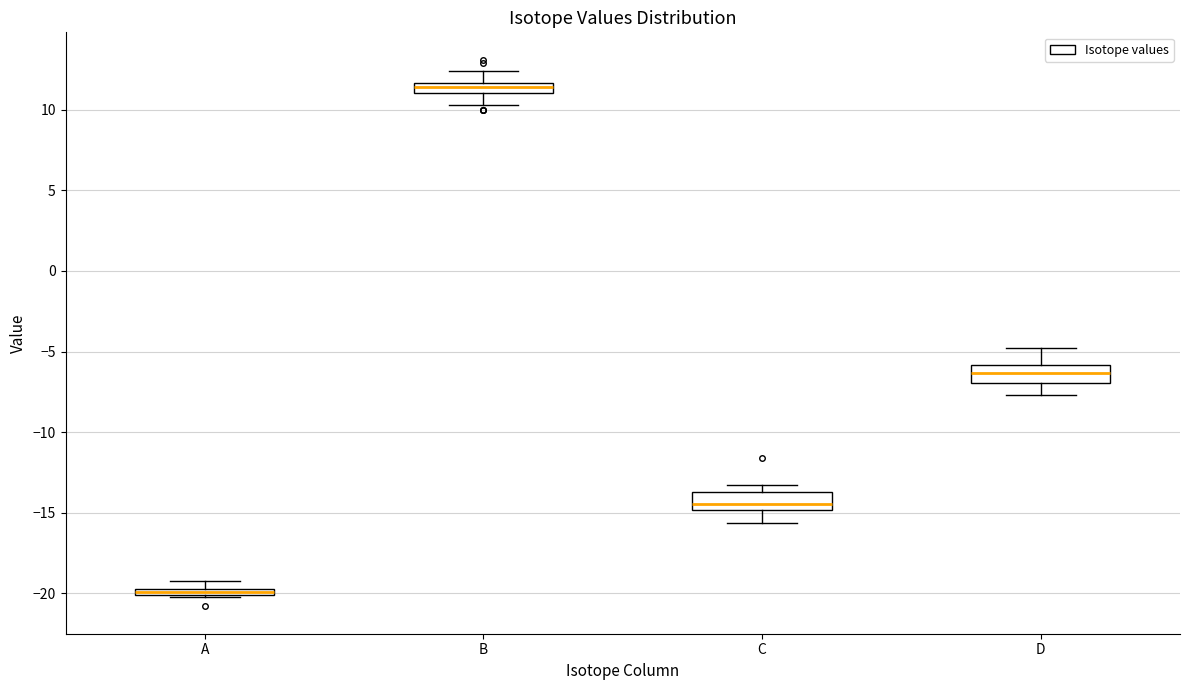

Which box has the lowest median line?

A